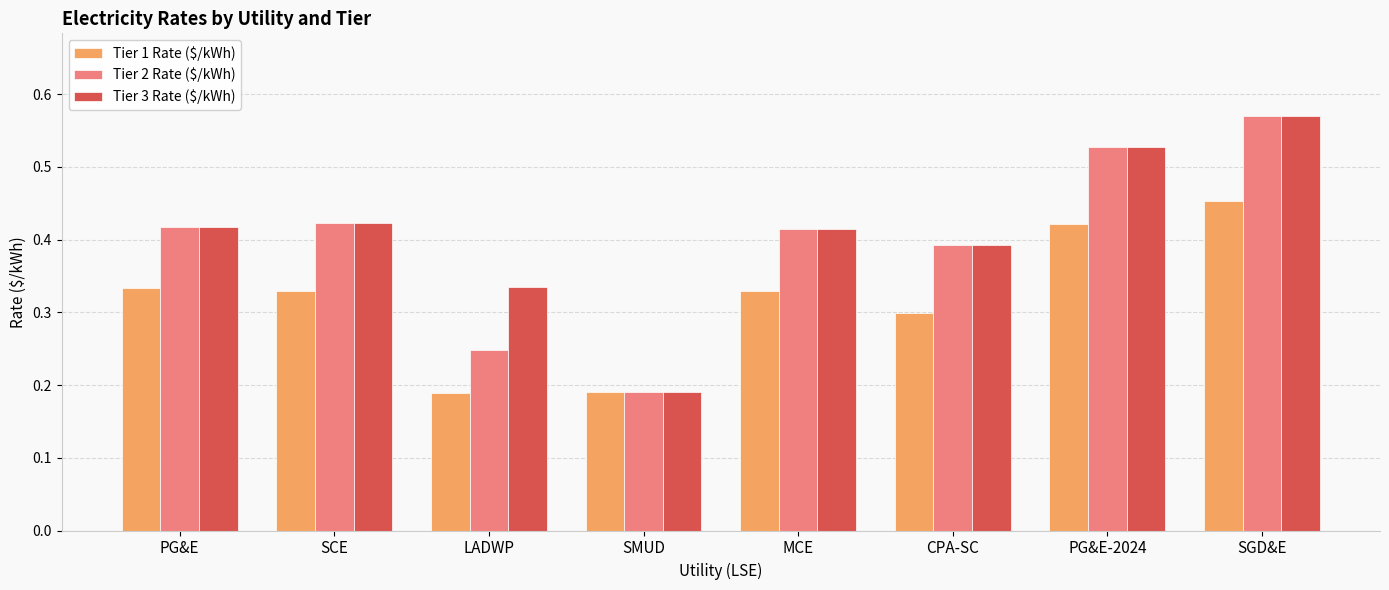

How many bars are there in each group?

3